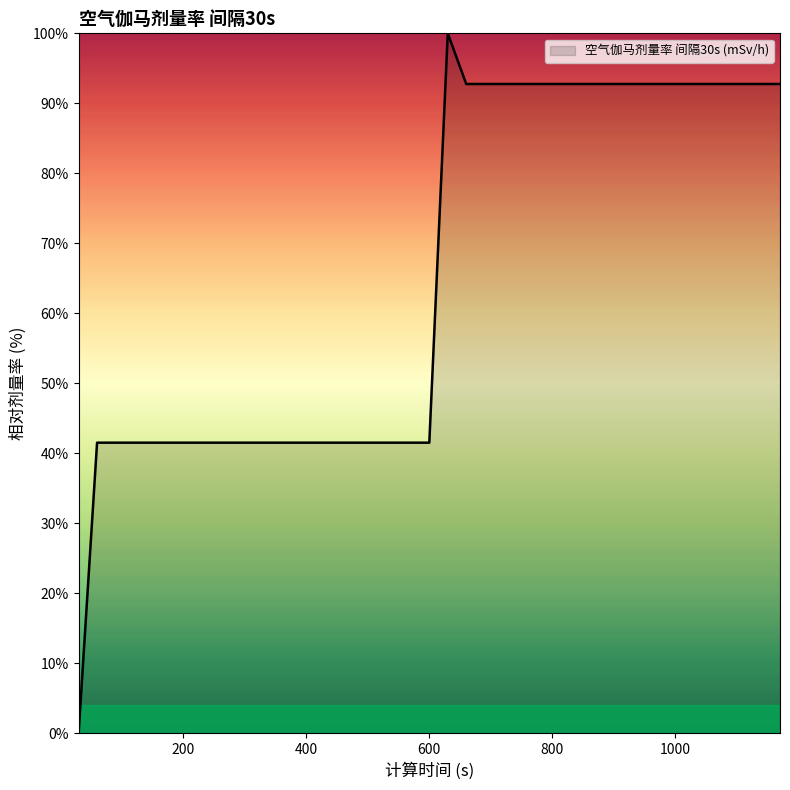

What is the greatest value displayed?

100.0